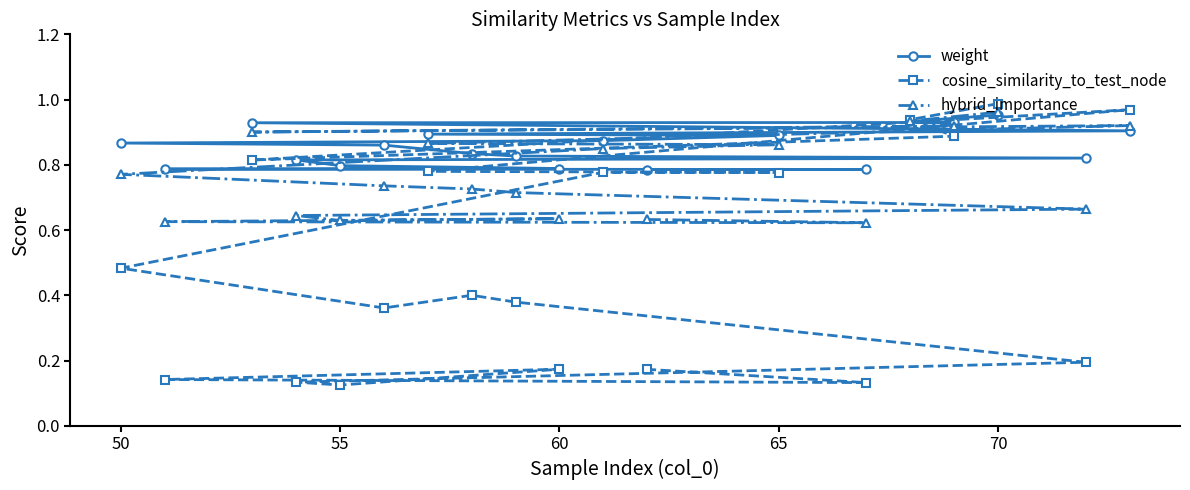

What is the value of the cosine_similarity_to_test_node point at the 5th from the left?

1.0